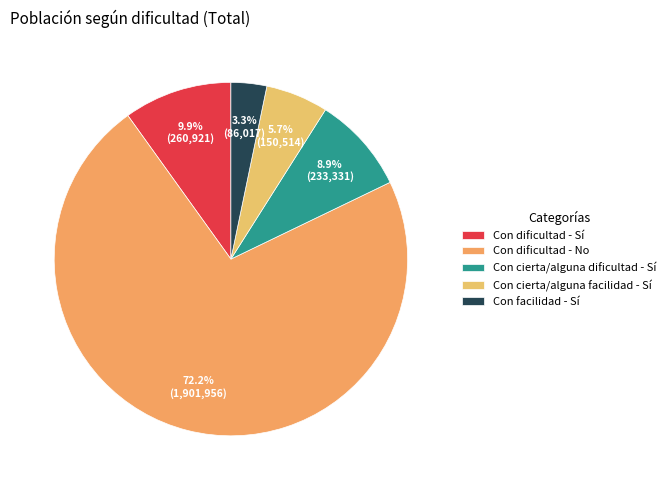

To the nearest percent, what portion does Con cierta/alguna facilidad - Sí represent?

6%